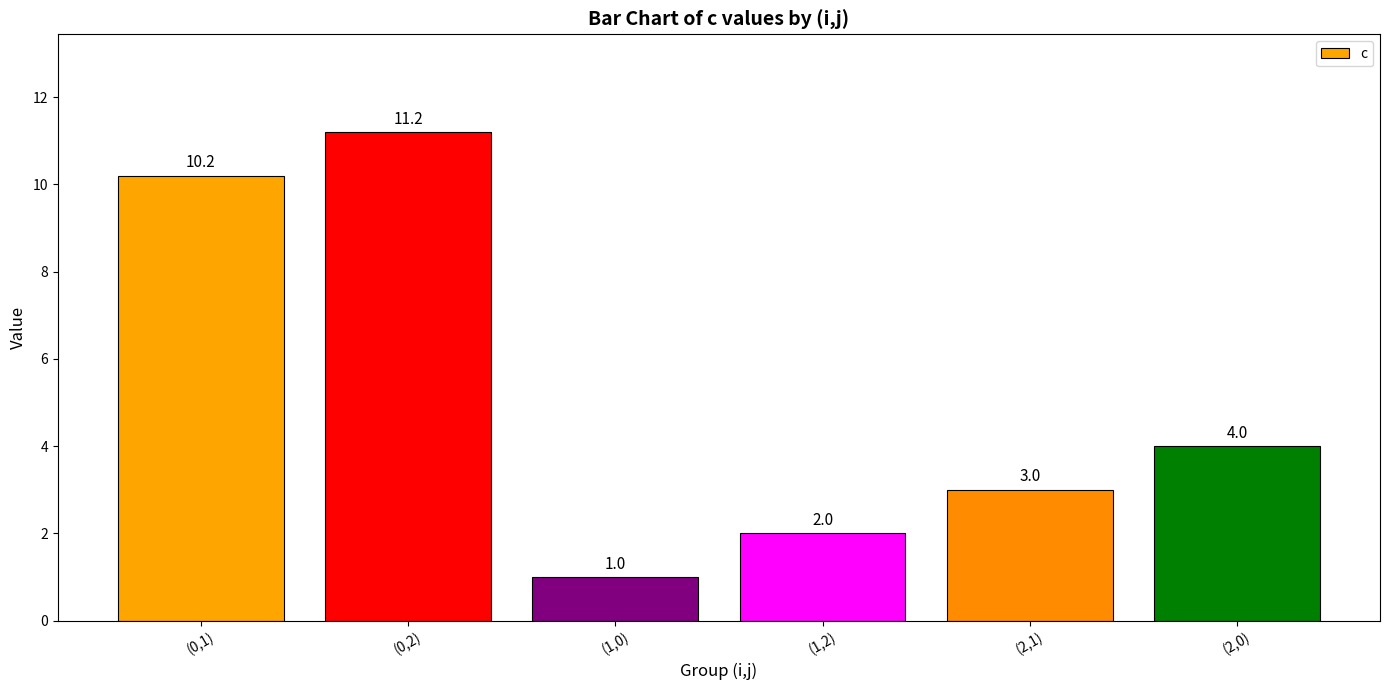

What is the difference between the second highest and minimum values?

9.2